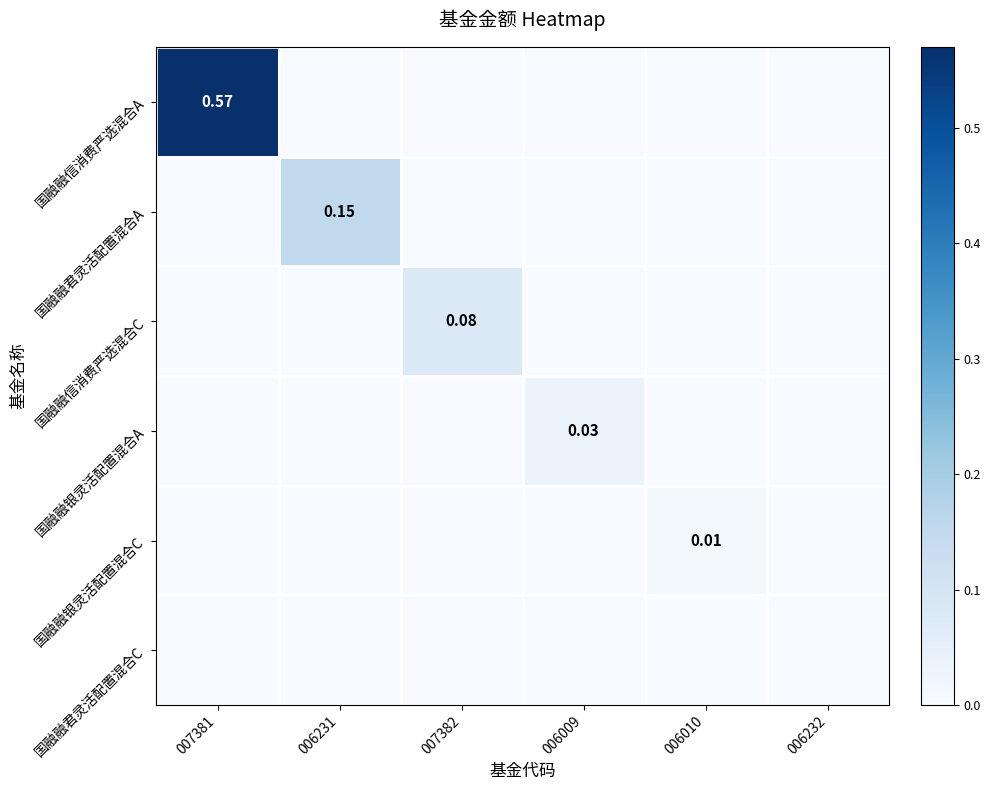

At which label does 国融融君灵活配置混合A reach its minimum?

007381